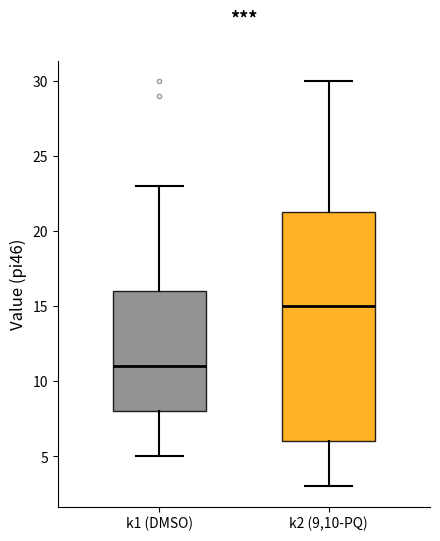

Which box is the tallest, from its lower edge to its upper edge?

k2 (9,10-PQ)